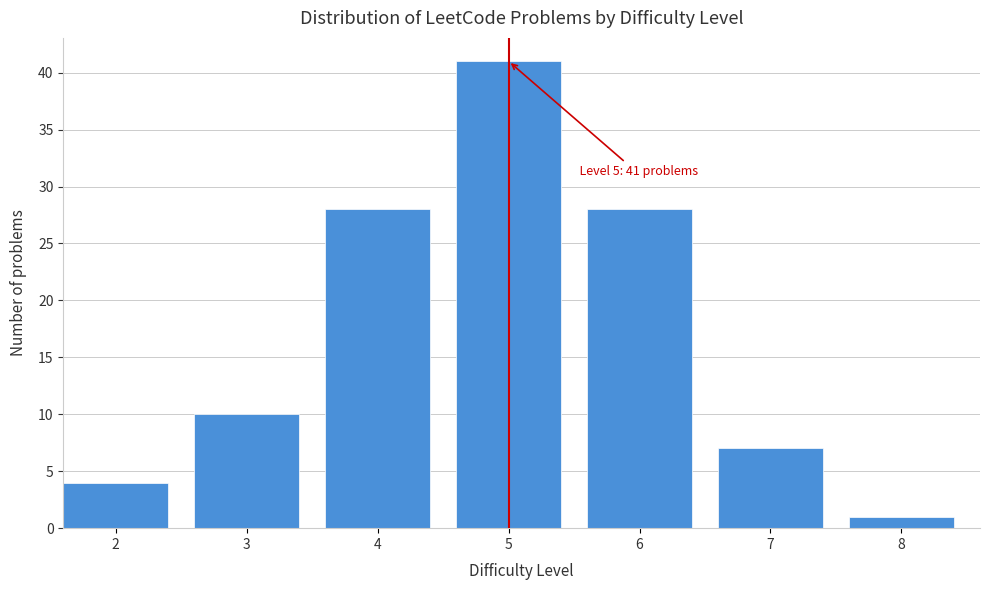

Reading right to left, extract all data points from this chart.

8=1	7=7	6=28	5=41	4=28	3=10	2=4